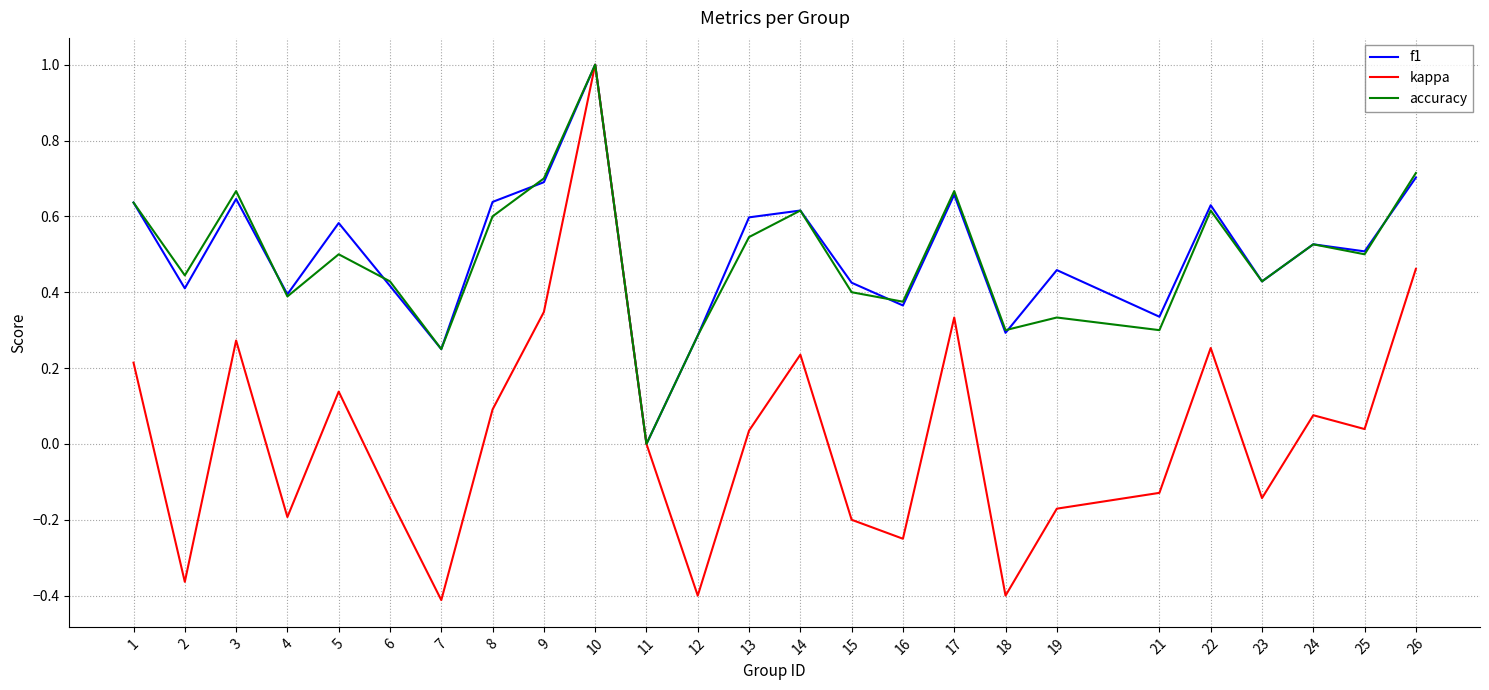

What is the maximum value shown in the chart?

1.0